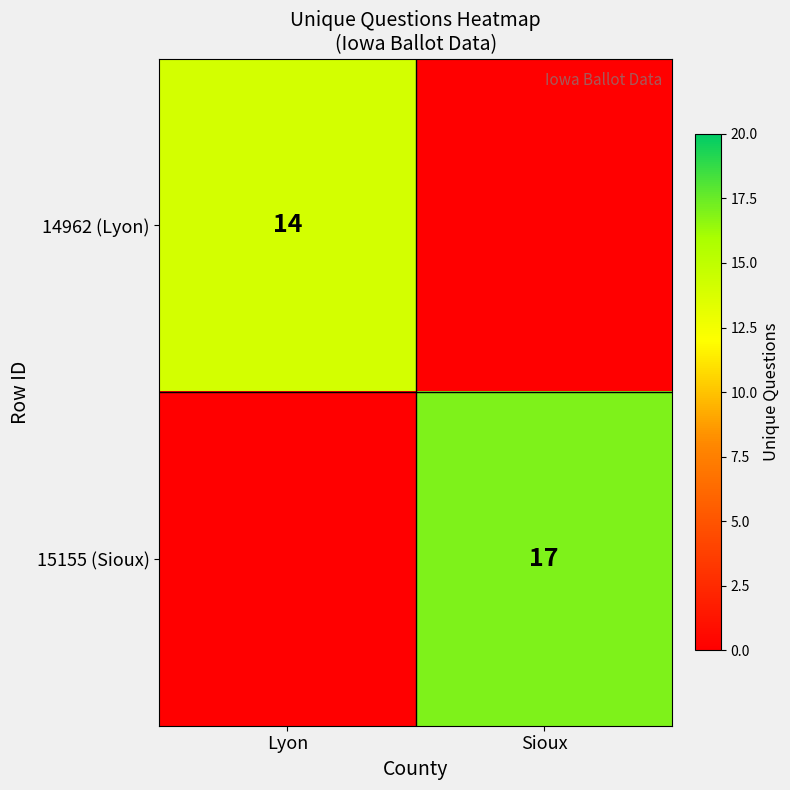

The value of 14962 (Lyon) at Lyon is 14. True or false?

True